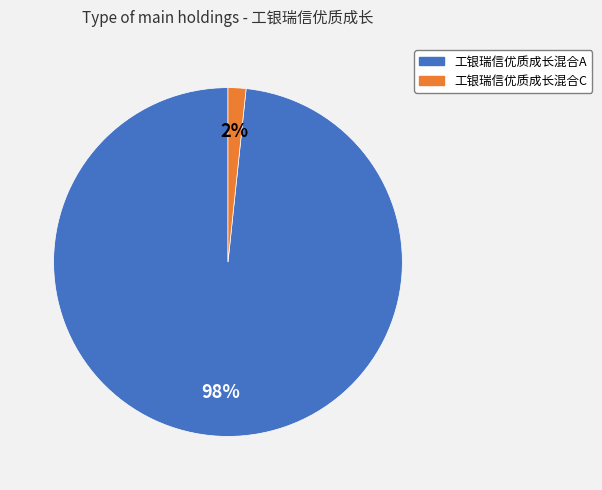

Which slice is the smallest?

工银瑞信优质成长混合C